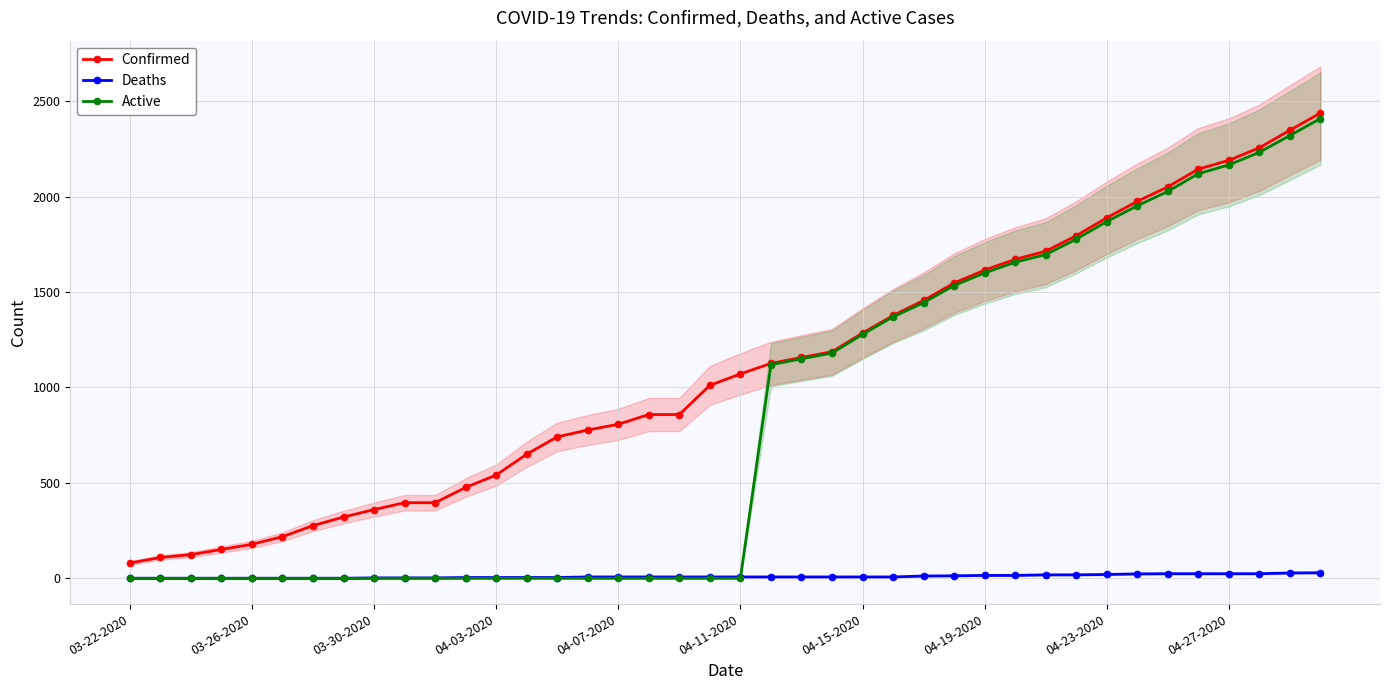

Which series has the largest range (max minus min)?

Active